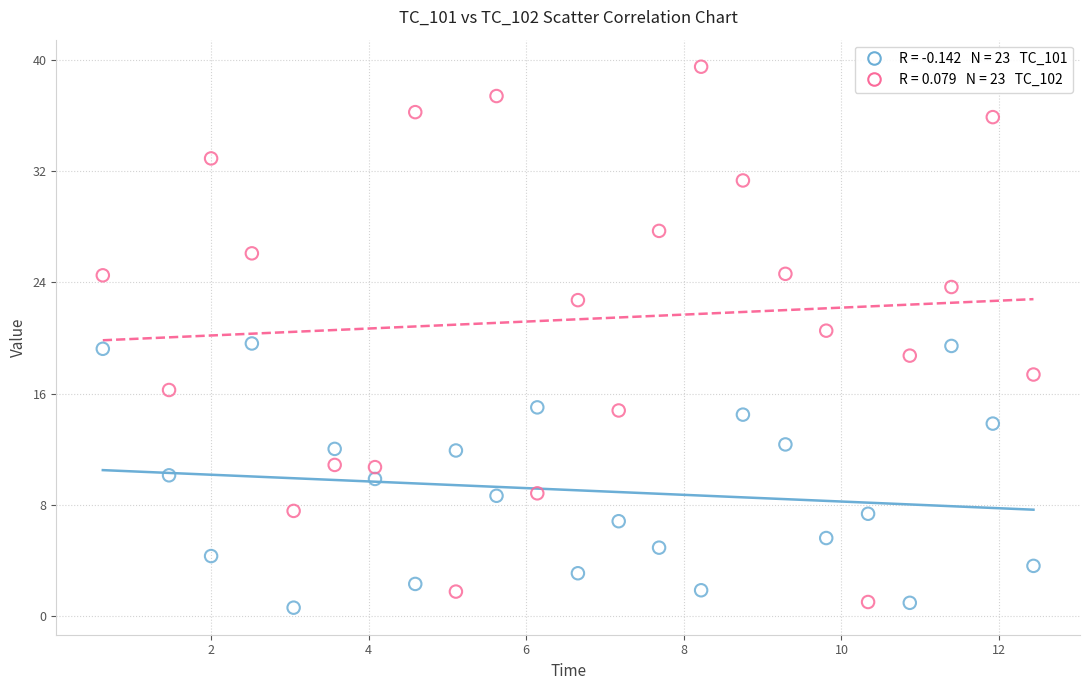

Across all data points, what is the range of X values (max minus min)?

11.8